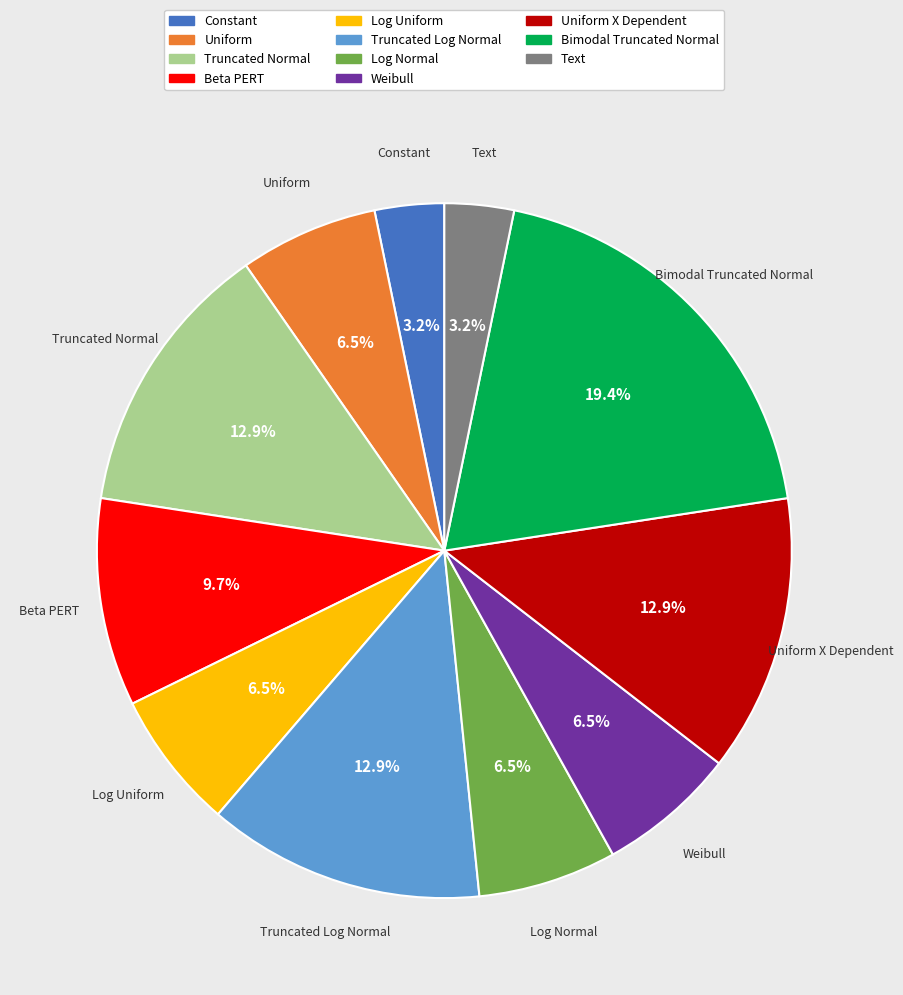

What percentage do Constant and Uniform together represent?

9.7%